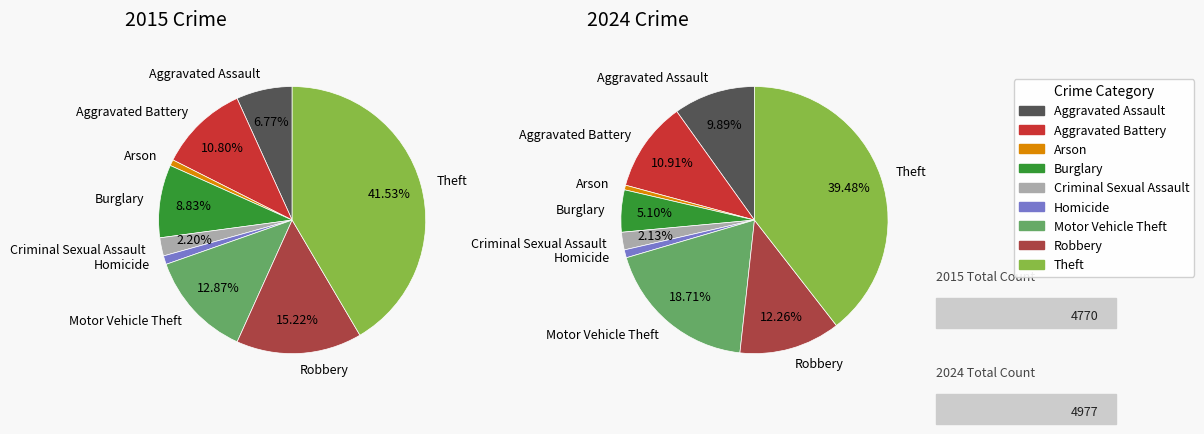

Is Homicide the majority of the pie?

No